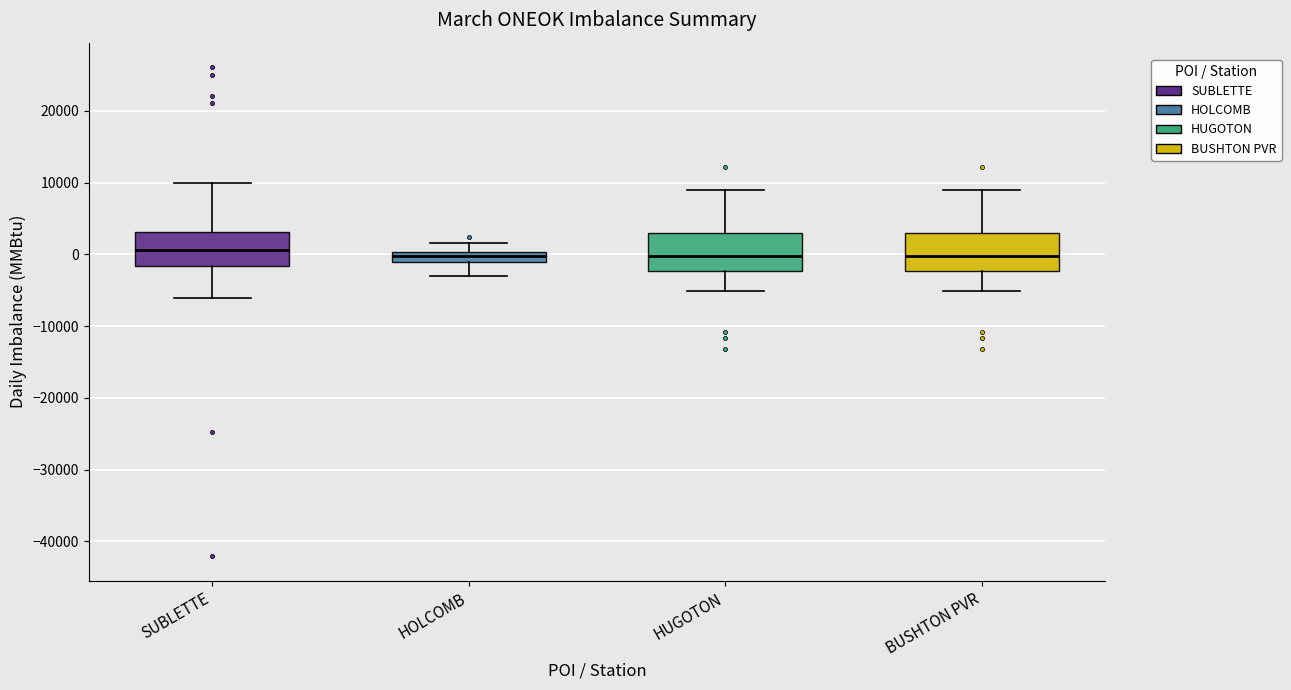

Where does the upper whisker of the box for BUSHTON PVR end on the y-axis? The values are not printed on the chart, so give them approximately, as read against the axis.

9000